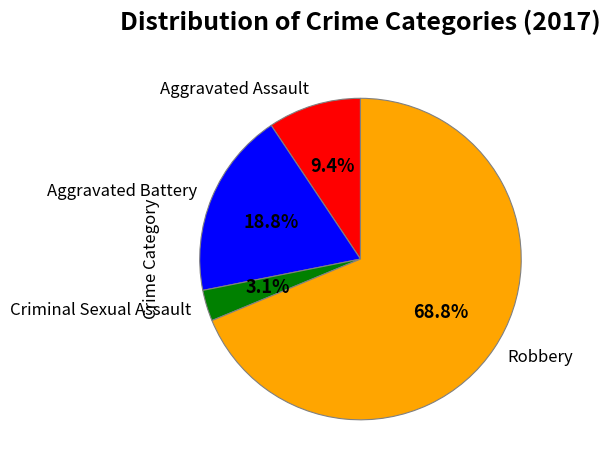

How many slices are in this pie chart?

4